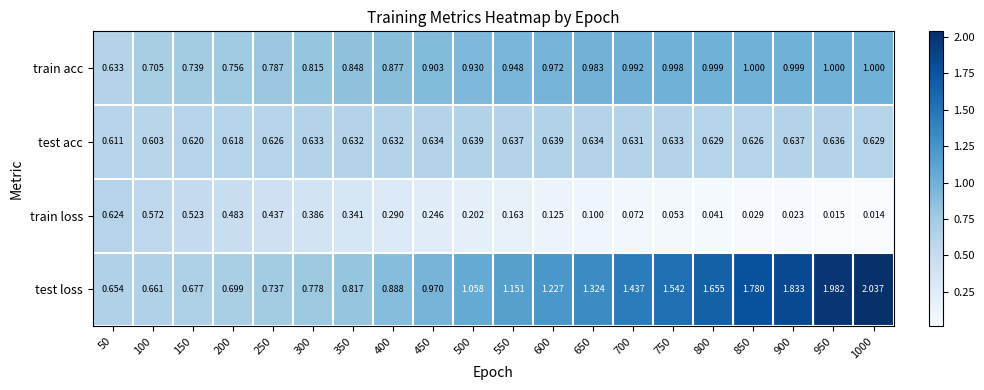

What is the difference between the highest and lowest values at 550?

1.0